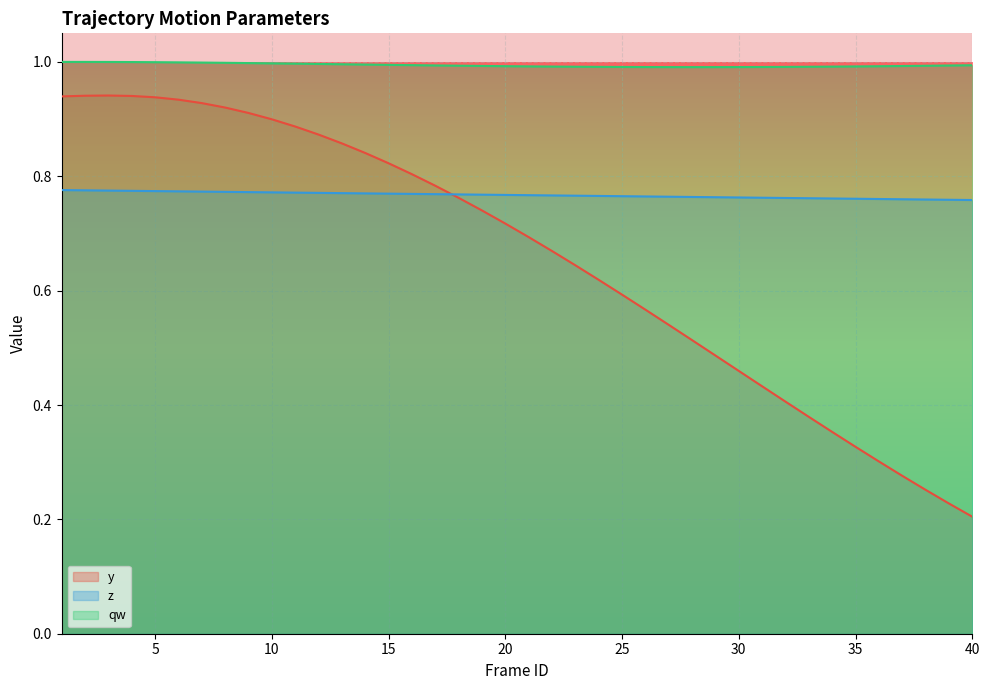

True or false: y has more than 2 points higher than both neighbors.

False